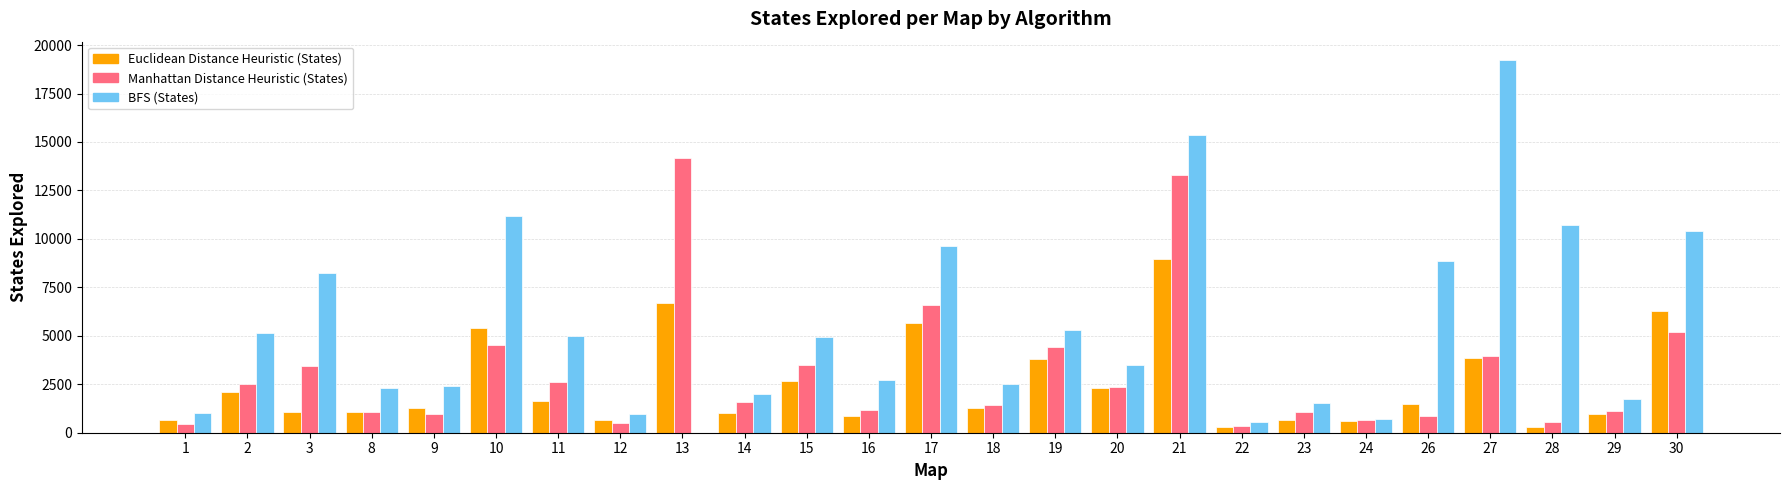

Which series has the largest total across all categories?

BFS (States)